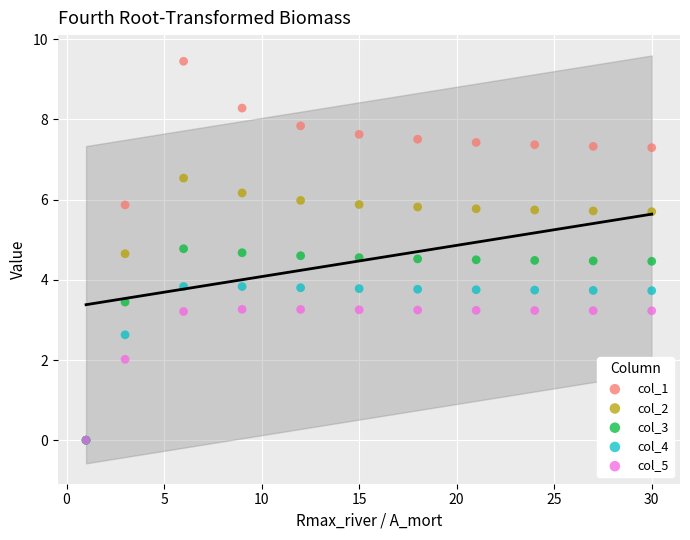

What are all the series names shown in the legend?

col_1, col_2, col_3, col_4, col_5